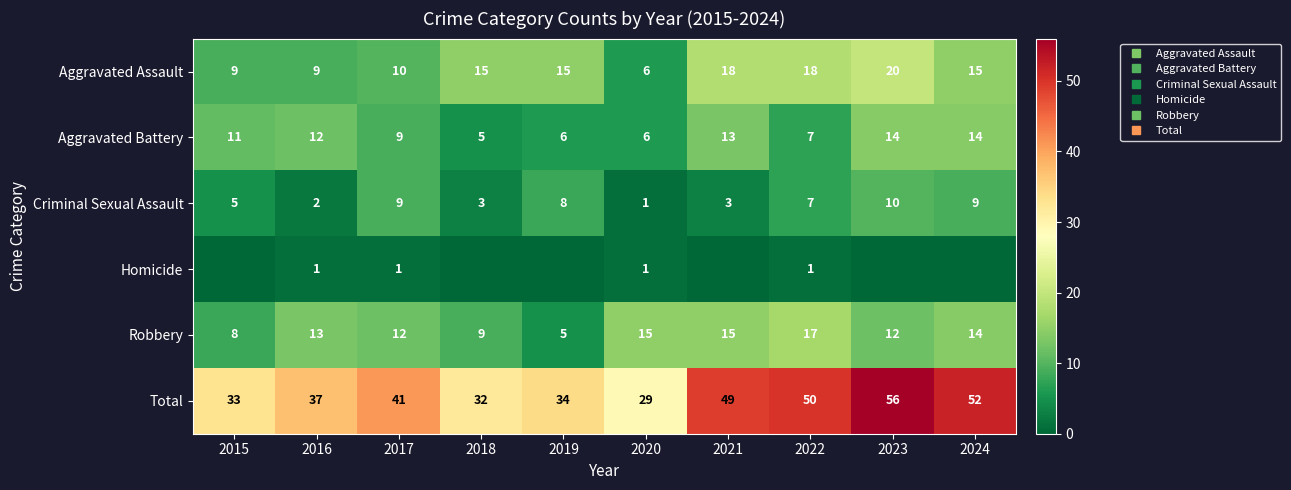

At which label does Robbery first exceed 13?

2020